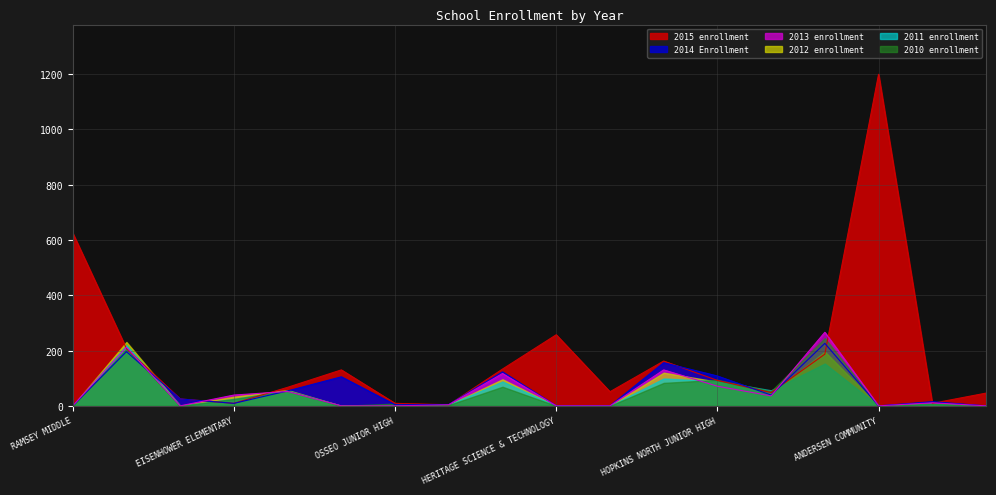

What is the label of the 13th point from the right?

ATHLOS LEADERSHIP ACADEMY